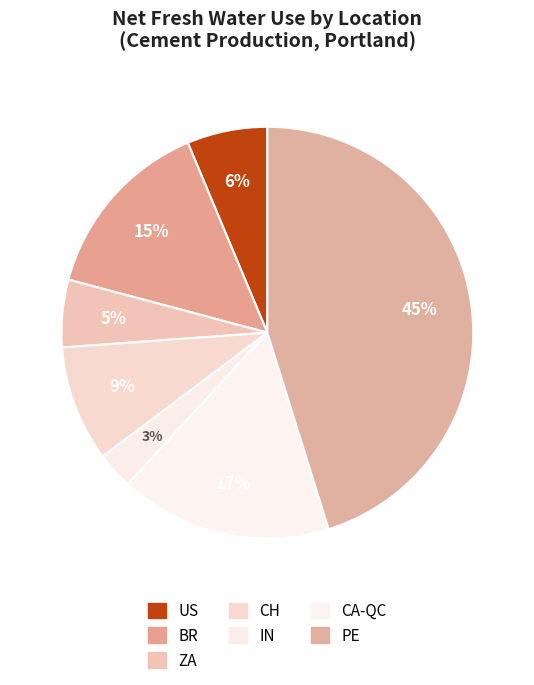

Is CA-QC the majority of the pie?

No